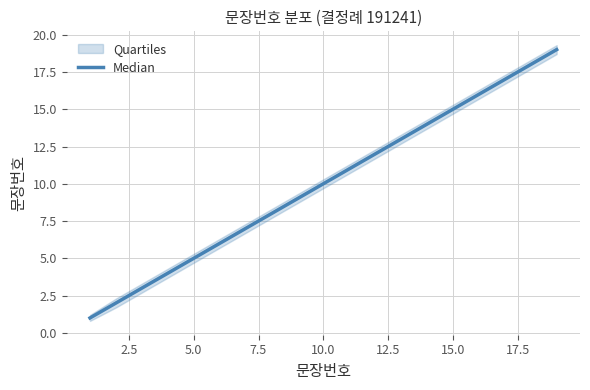

How many lines are shown in the chart?

1